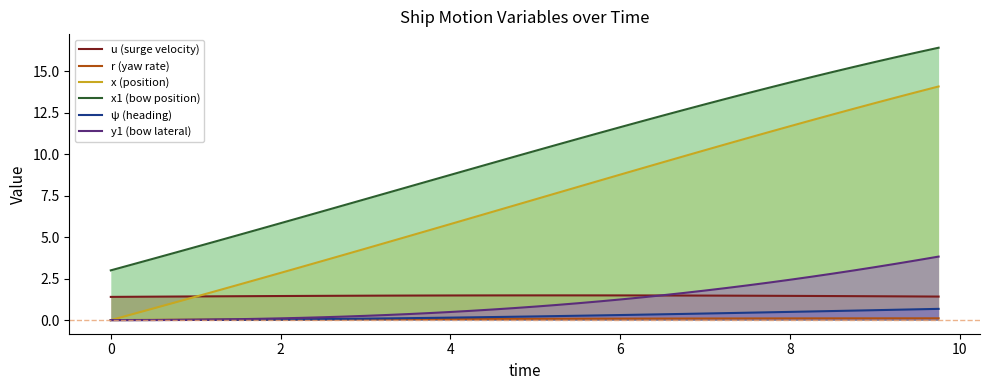

What is the spread (max minus min) of values at 0?

3.0